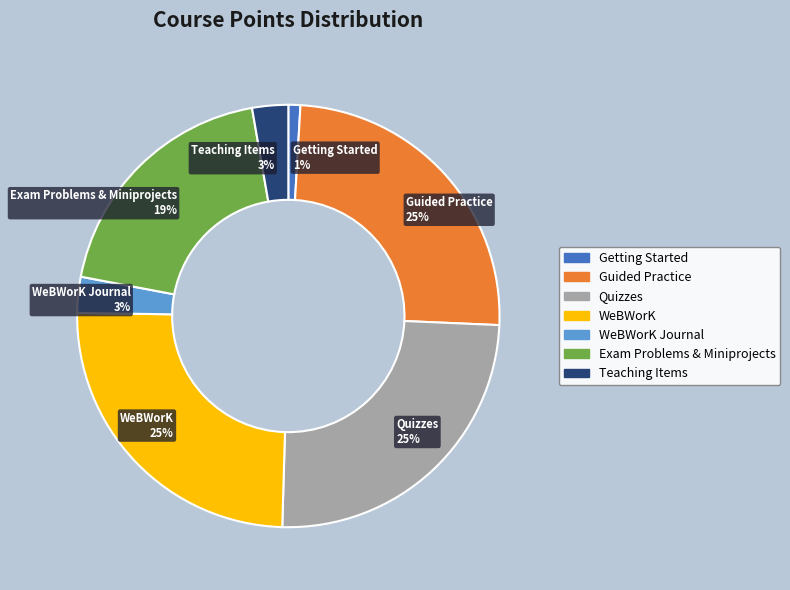

Do WeBWorK Journal and Teaching Items together represent more than half of the pie?

No